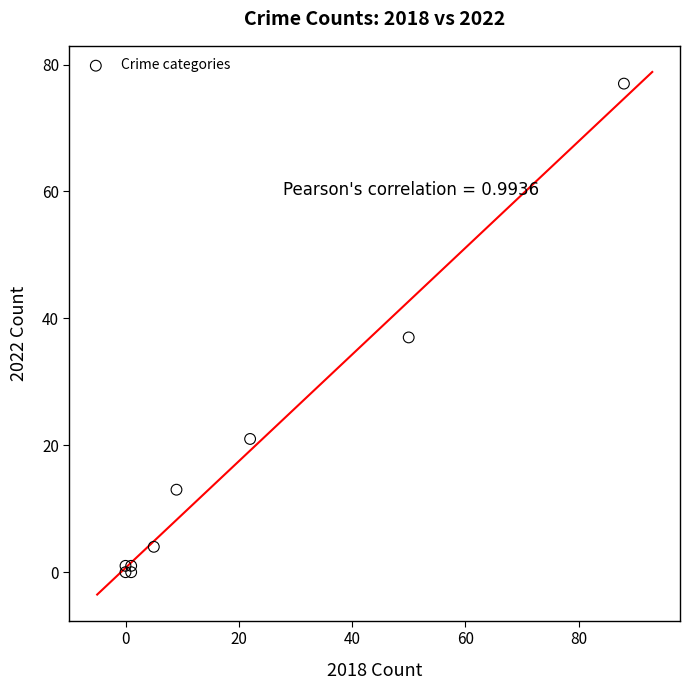

What Y value in the scatter plot is closest to 38?

37